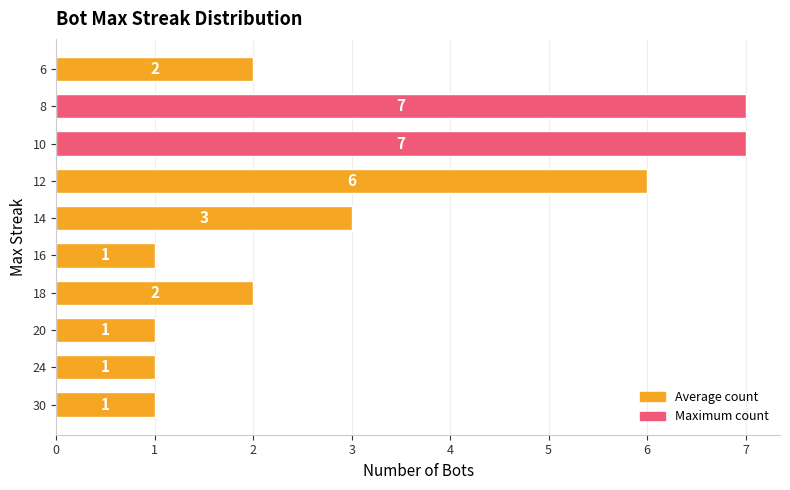

How many values are between 1 and 6?

8